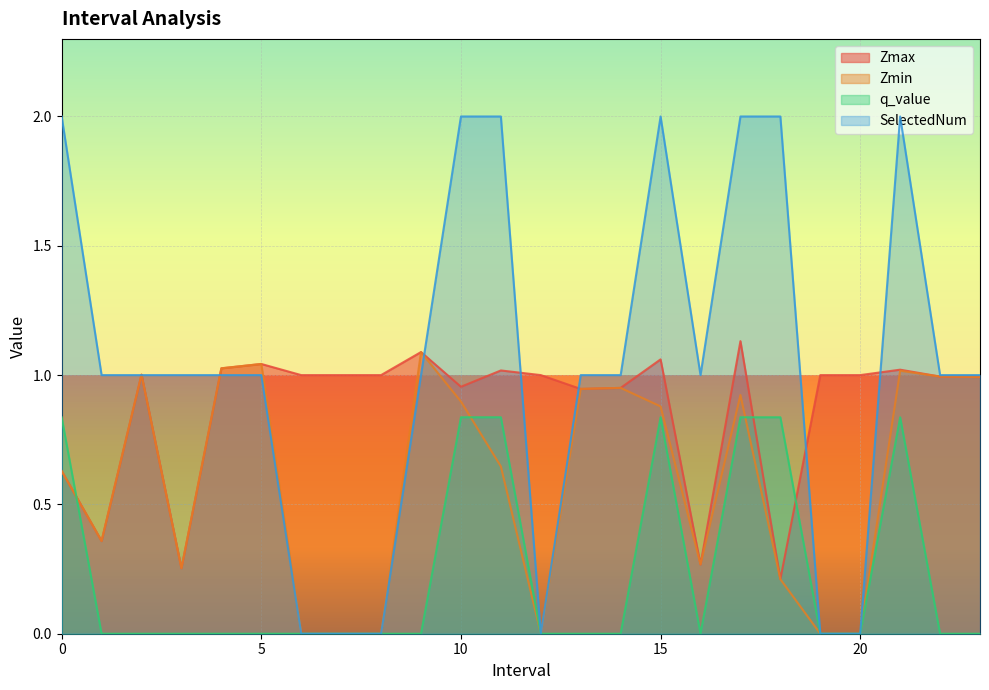

What is the maximum value shown in the chart?

2.0